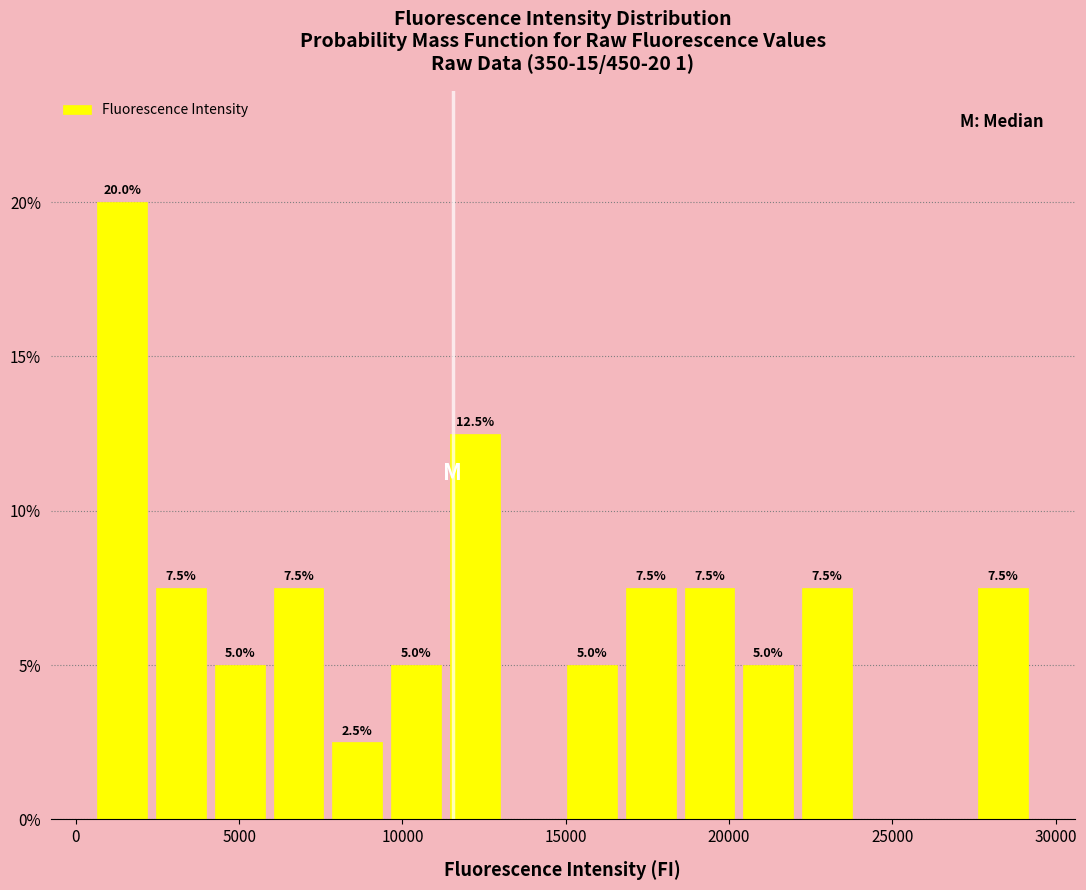

Around what value on the x-axis is the tallest bar? Give the approximate position of its centre, as read against the axis.

1500